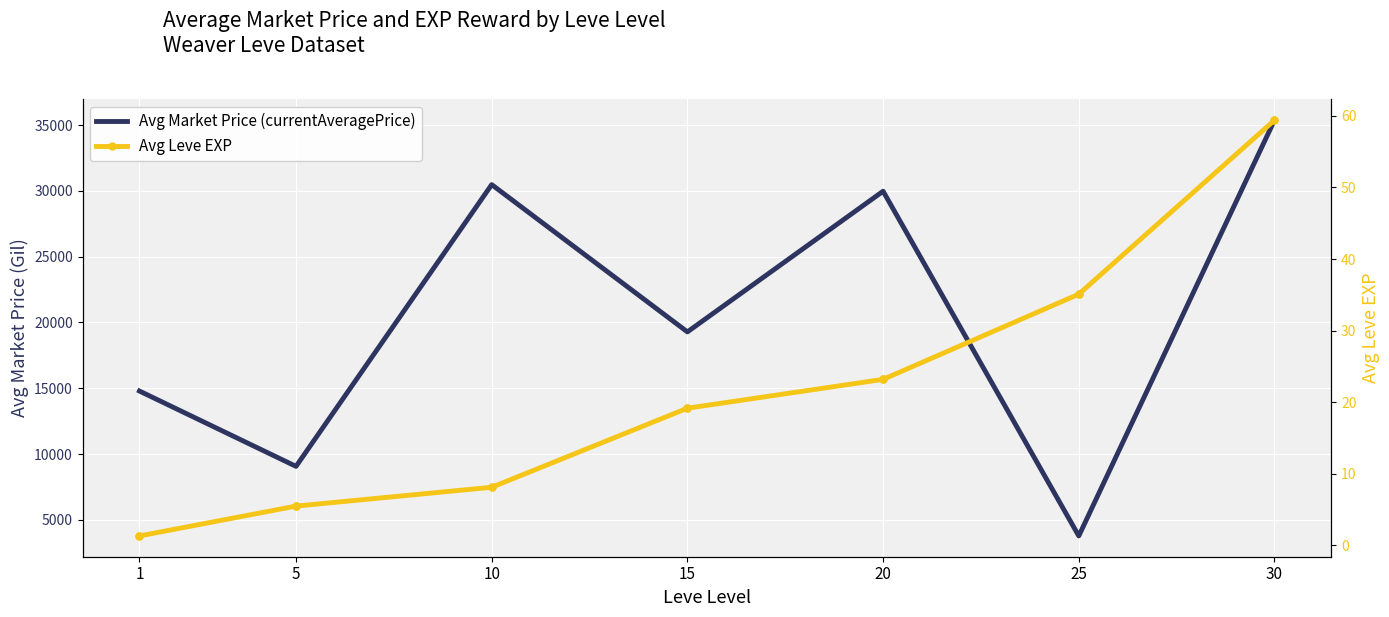

Which series reaches the maximum Y coordinate?

Avg Market Price (currentAveragePrice)